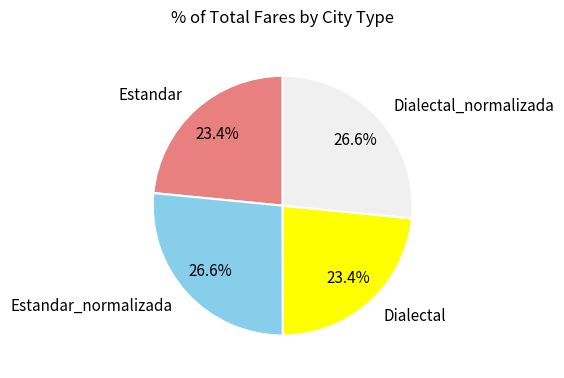

Is Estandar the majority of the pie?

No